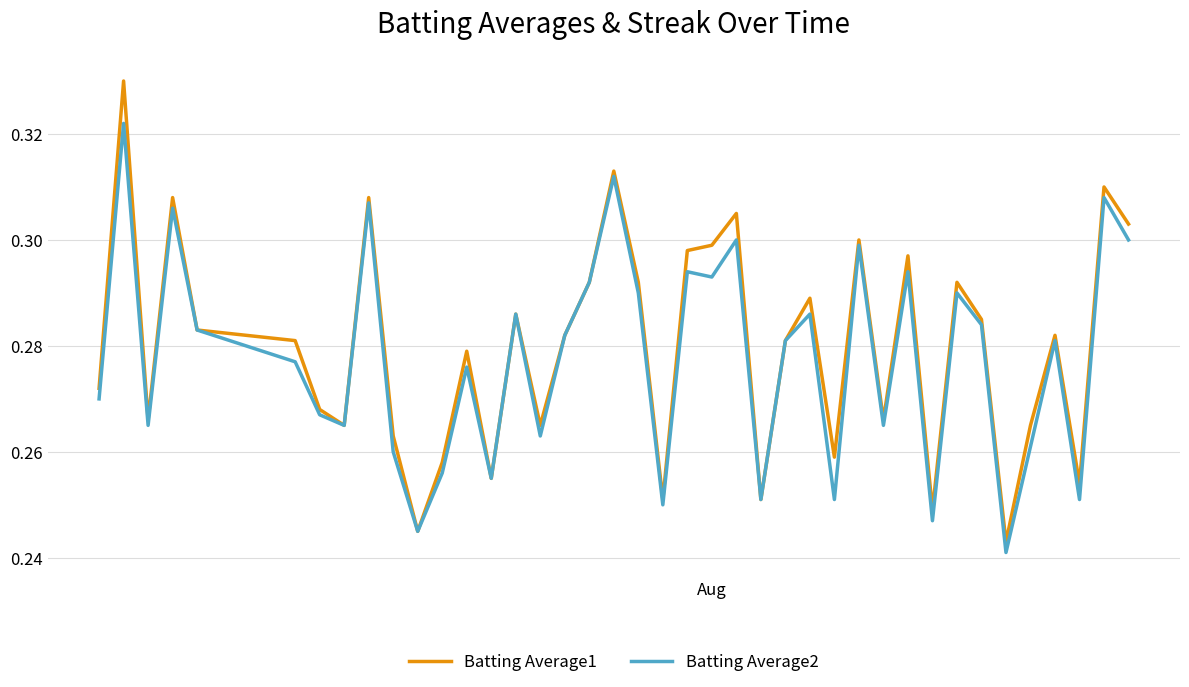

Rank the series by their maximum value, from lowest to highest.

Batting Average2, Batting Average1